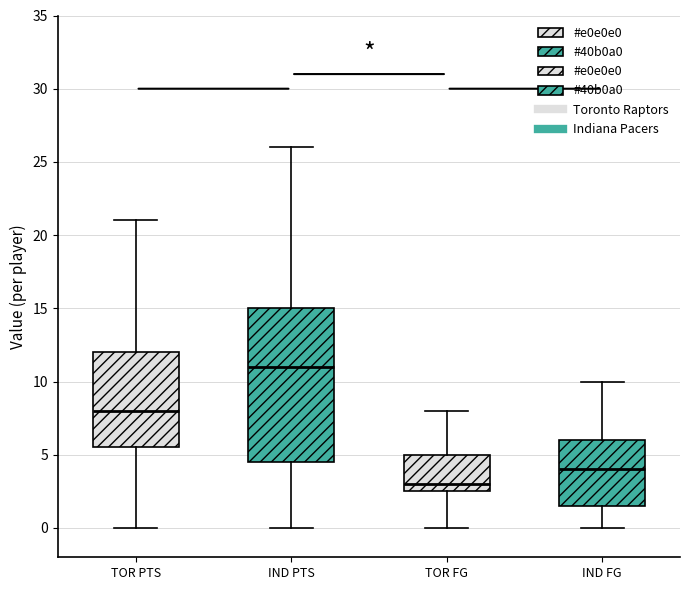

Reading left to right, read every box against the y-axis: the position of its median line, the range the box covers, and the ends of its whiskers. The values are not printed on the chart, so give them approximately, as read against the axis.

TOR PTS: median 8.0, box 5.5 to 12.0, whiskers 0.0 to 21.0
IND PTS: median 11.0, box 4.5 to 15.0, whiskers 0.0 to 26.0
TOR FG: median 3.0, box 2.5 to 5.0, whiskers 0.0 to 8.0
IND FG: median 4.0, box 1.5 to 6.0, whiskers 0.0 to 10.0